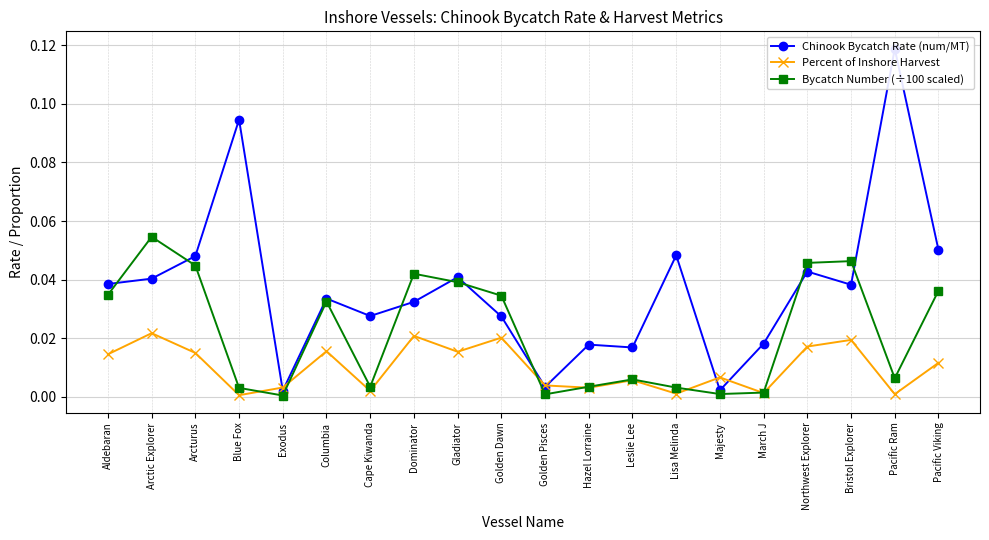

What is the sum of all Chinook Bycatch Rate (num/MT) values?

0.7